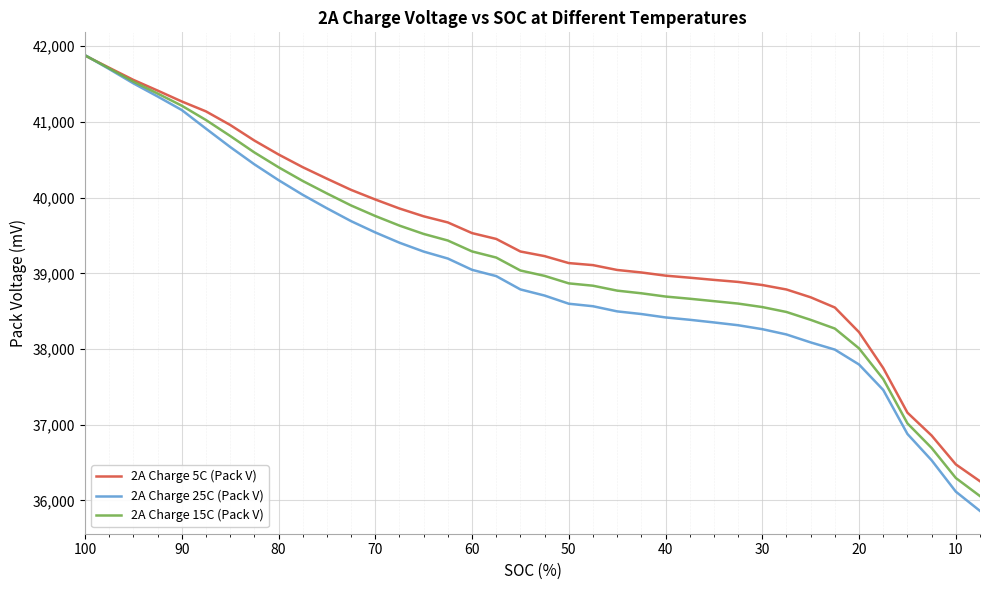

What is the smallest value displayed?

35862